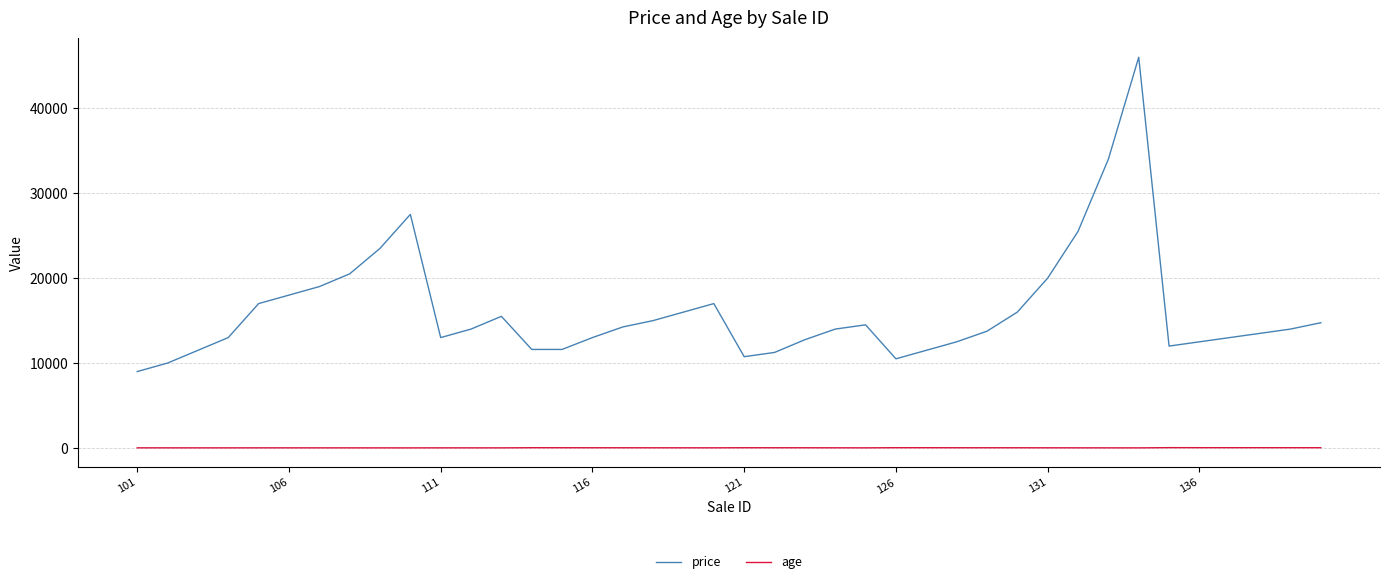

What is the difference between the maximum and minimum values in the price series?

37000